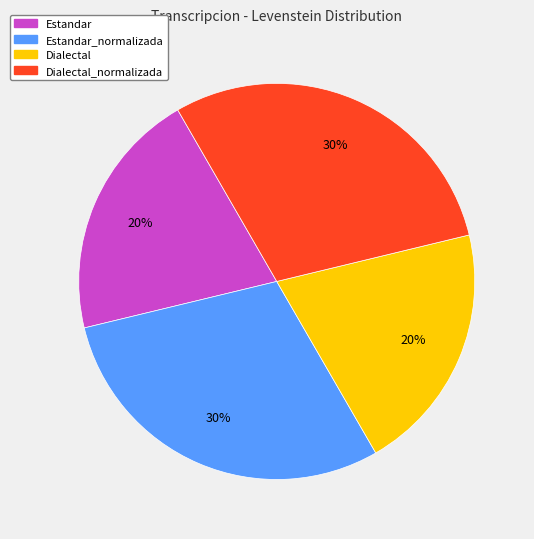

How many segments does this pie chart have?

4